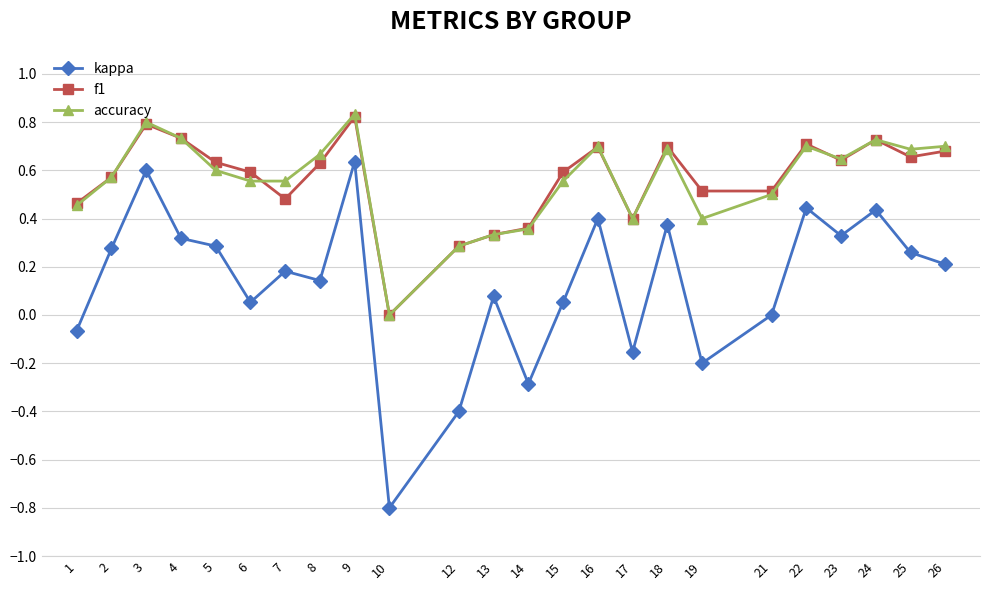

At which label does kappa reach its minimum?

10